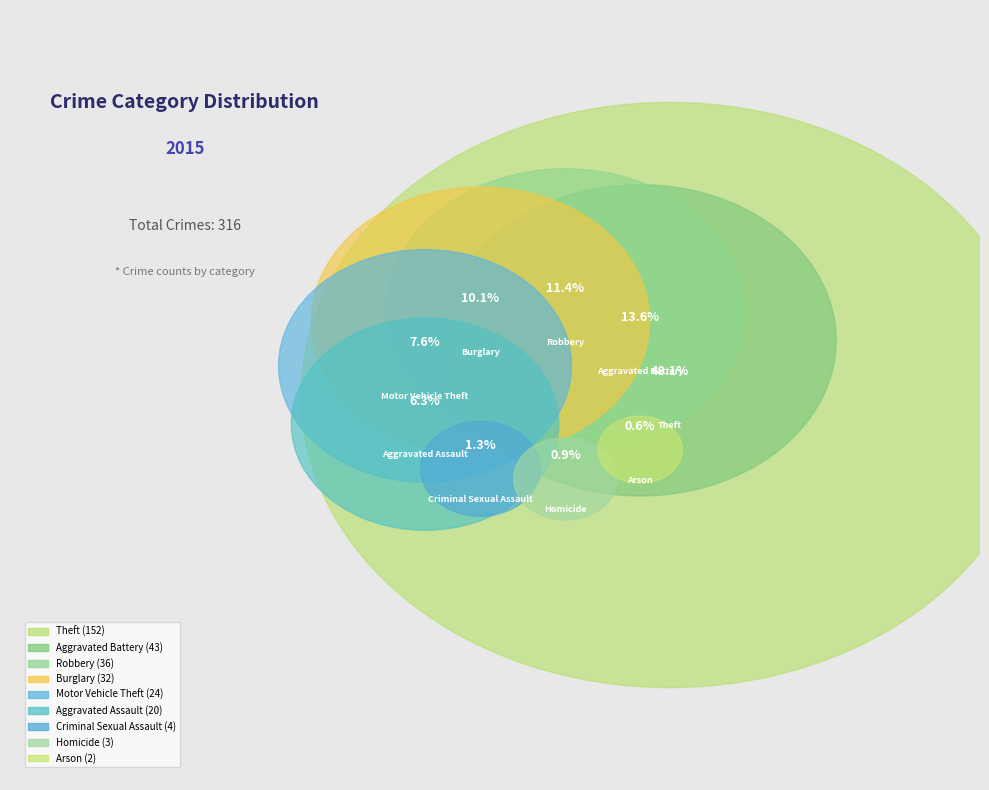

Which category has the smallest portion of the pie?

Arson